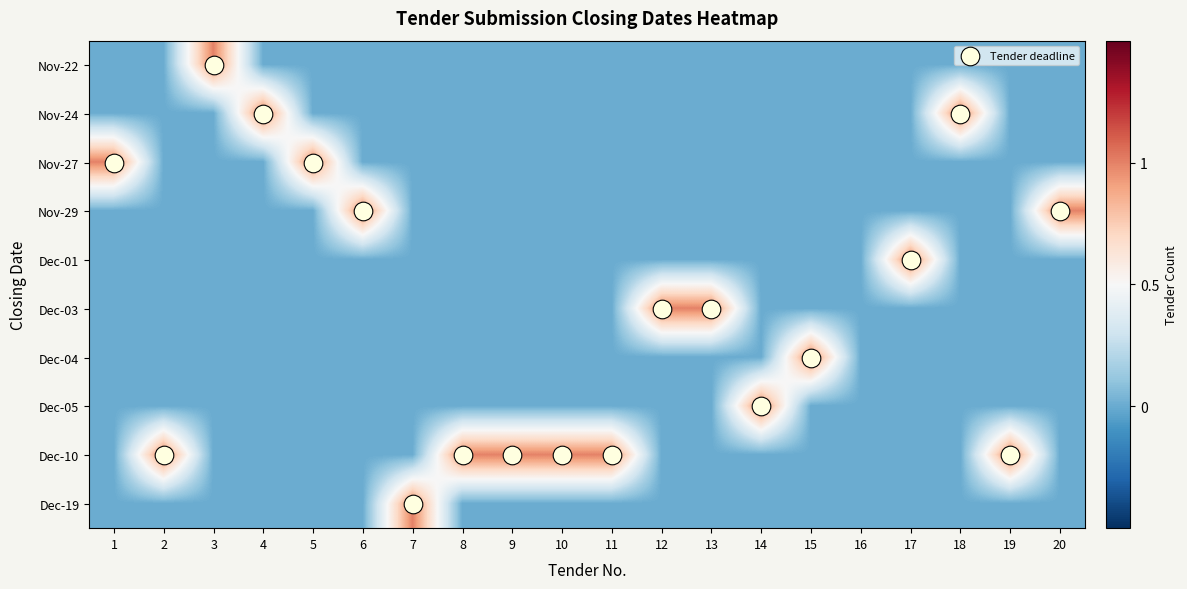

What is the spread (max minus min) of values at 10?

1